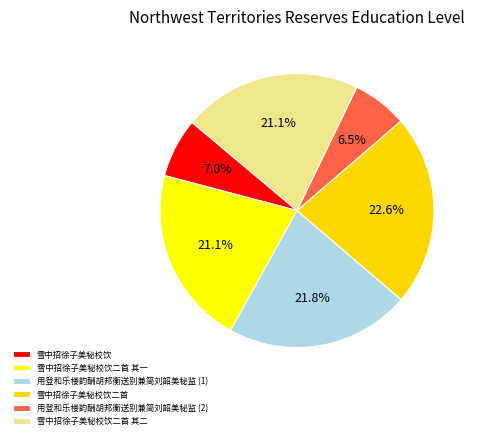

To the nearest percent, what is the difference between the 雪中招徐子美秘校饮二首 其一 and 雪中招徐子美秘校饮 slice percentages?

14%